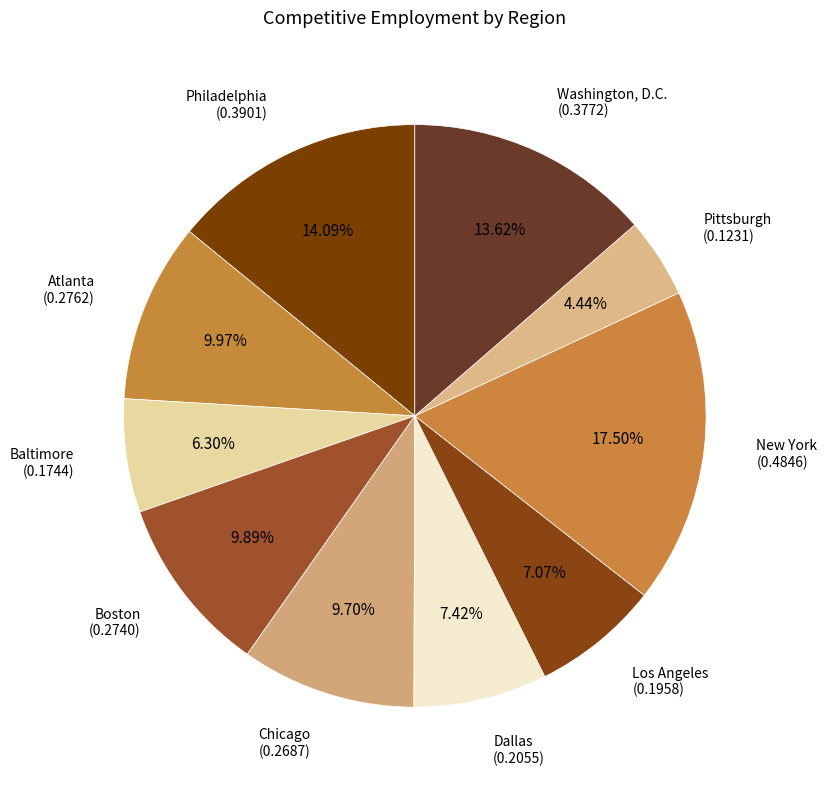

To the nearest percent, what percentage of the pie is Dallas?

7%